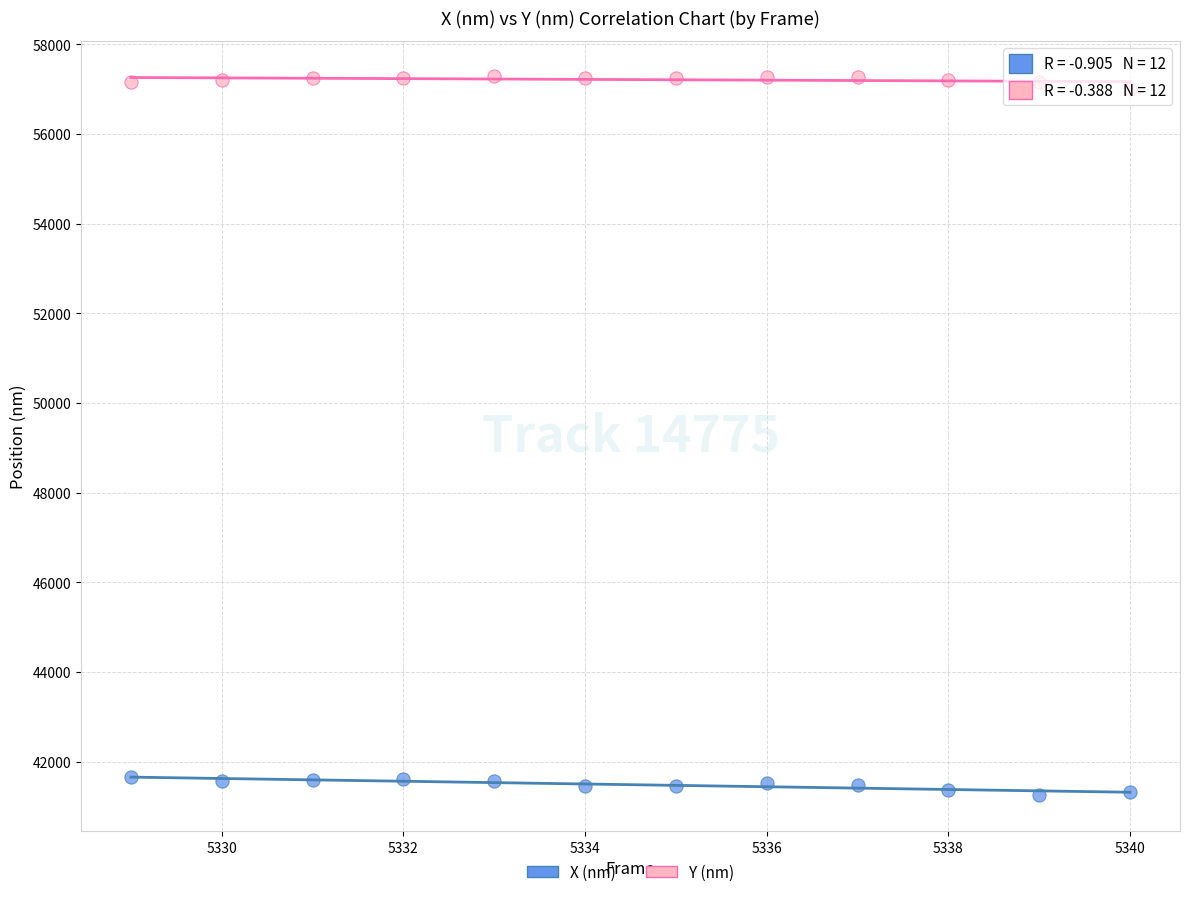

What are all the series names shown in the legend?

X (nm), Y (nm)